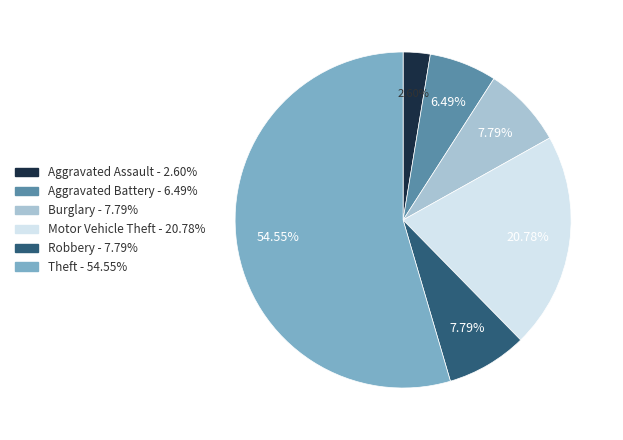

What is the majority slice?

Theft